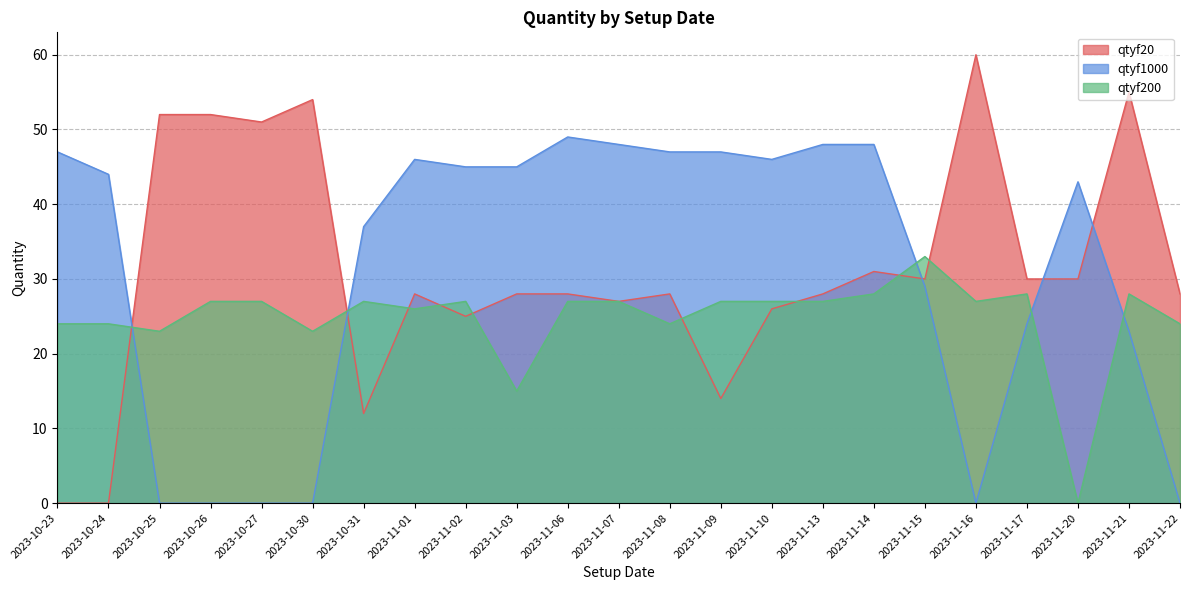

Reading right to left, what are all the values shown in this chart?

qtyf20: 2023-11-22=28	2023-11-21=55	2023-11-20=30	2023-11-17=30	2023-11-16=60	2023-11-15=30	2023-11-14=31	2023-11-13=28	2023-11-10=26	2023-11-09=14	2023-11-08=28	2023-11-07=27	2023-11-06=28	2023-11-03=28	2023-11-02=25	2023-11-01=28	2023-10-31=12	2023-10-30=54	2023-10-27=51	2023-10-26=52	2023-10-25=52	2023-10-24=0	2023-10-23=0
qtyf1000: 2023-11-22=0	2023-11-21=23	2023-11-20=43	2023-11-17=24	2023-11-16=0	2023-11-15=29	2023-11-14=48	2023-11-13=48	2023-11-10=46	2023-11-09=47	2023-11-08=47	2023-11-07=48	2023-11-06=49	2023-11-03=45	2023-11-02=45	2023-11-01=46	2023-10-31=37	2023-10-30=0	2023-10-27=0	2023-10-26=0	2023-10-25=0	2023-10-24=44	2023-10-23=47
qtyf200: 2023-11-22=24	2023-11-21=28	2023-11-20=0	2023-11-17=28	2023-11-16=27	2023-11-15=33	2023-11-14=28	2023-11-13=27	2023-11-10=27	2023-11-09=27	2023-11-08=24	2023-11-07=27	2023-11-06=27	2023-11-03=15	2023-11-02=27	2023-11-01=26	2023-10-31=27	2023-10-30=23	2023-10-27=27	2023-10-26=27	2023-10-25=23	2023-10-24=24	2023-10-23=24